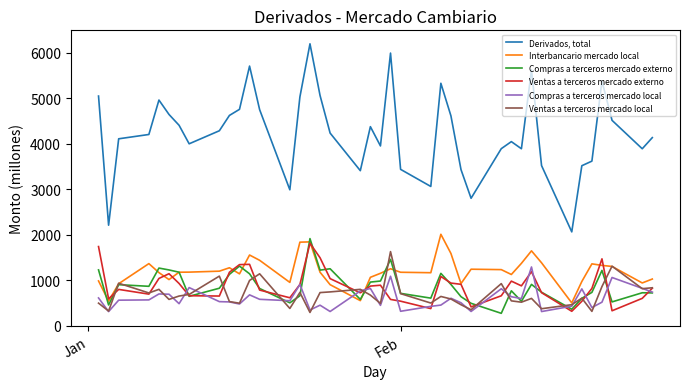

Which series has the largest total across all categories?

Derivados, total